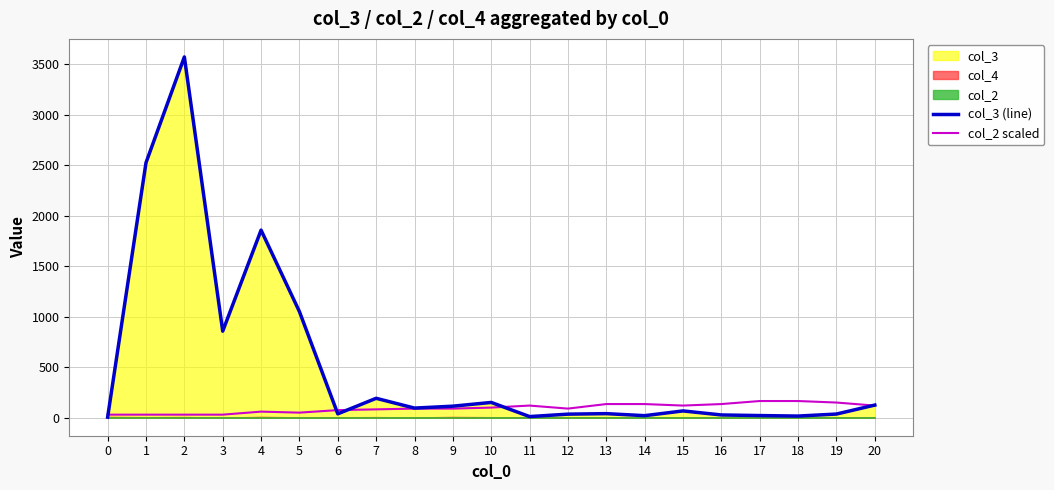

What is the approximate value of col_3 (line) at 4?

1858.0